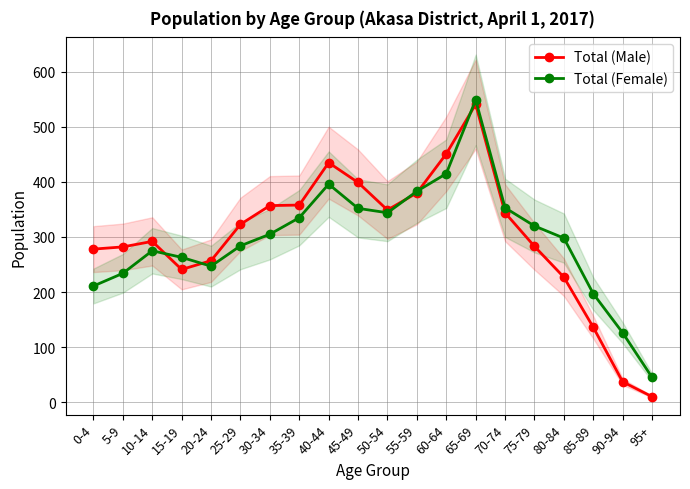

Which series has the largest total across all categories?

Total (Male)